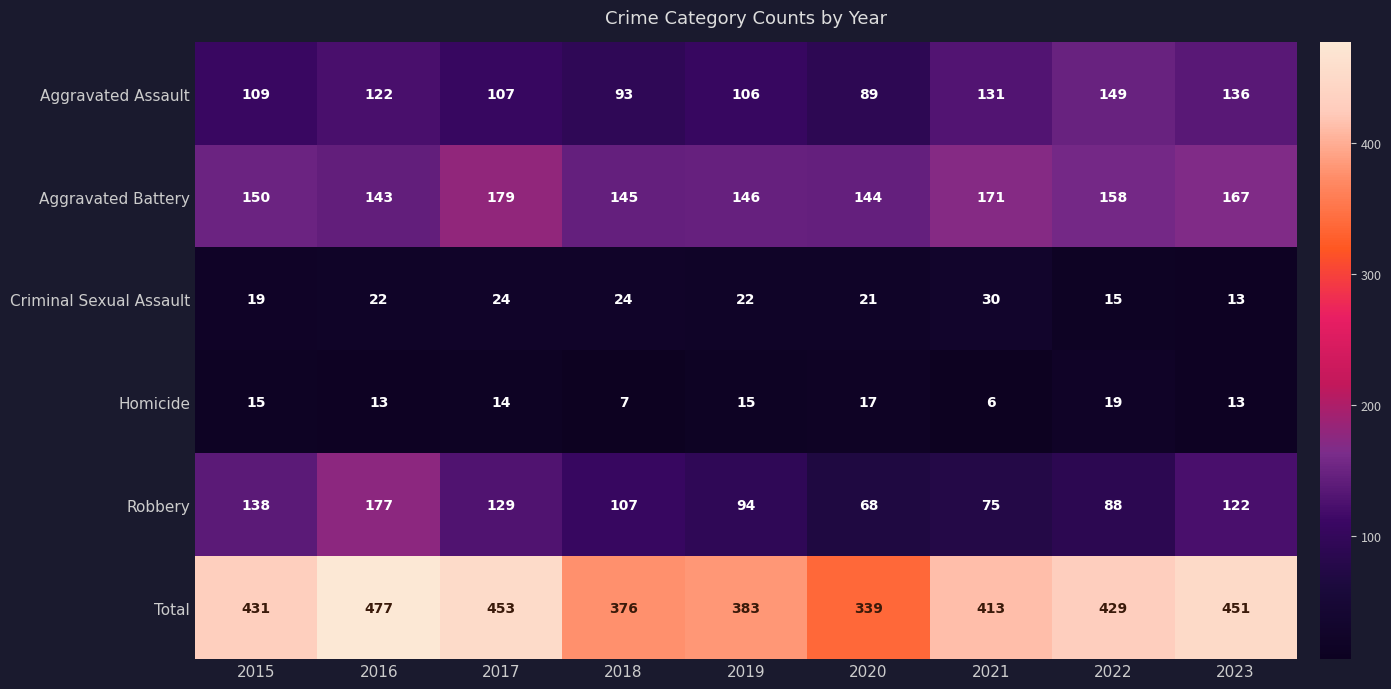

What is the difference between the maximum and minimum values in the Homicide series?

13